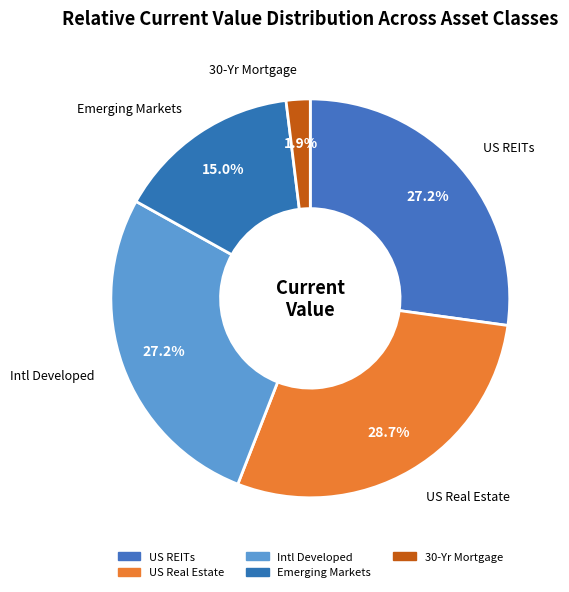

To the nearest percent, what is the difference between the Emerging Markets and 30-Yr Mortgage slice percentages?

13%